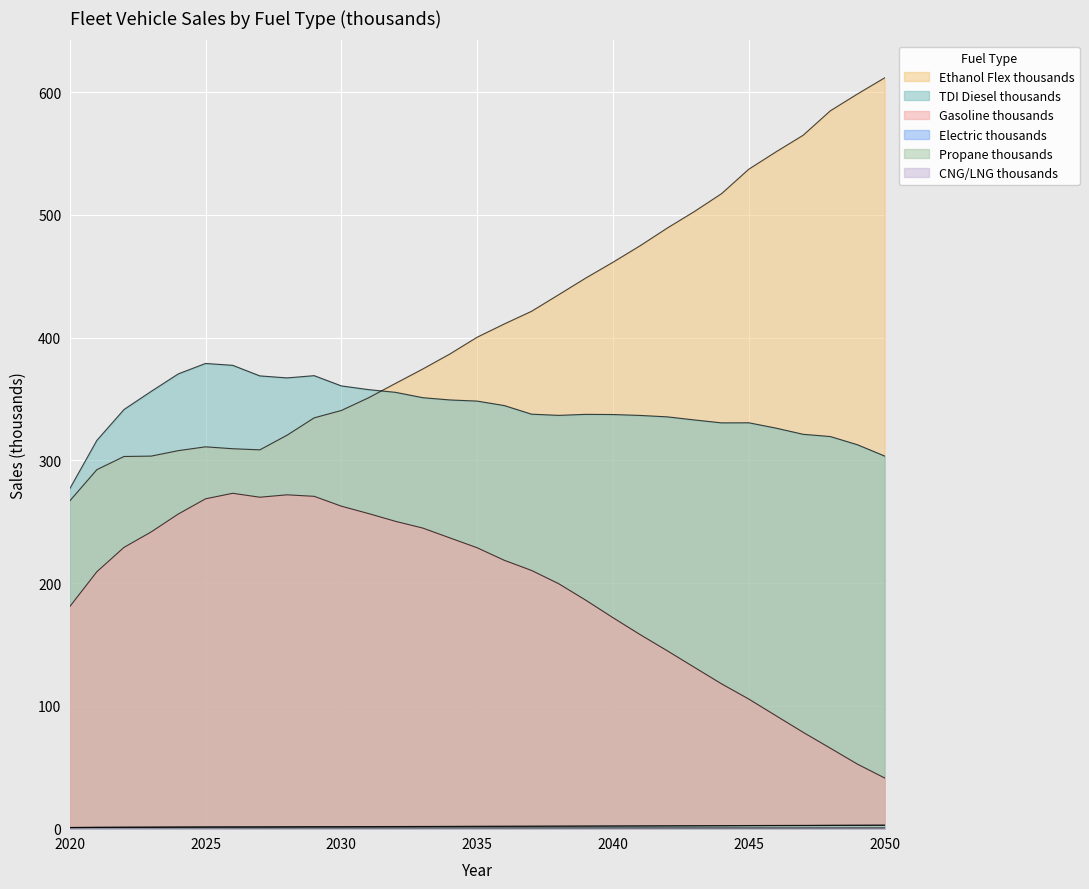

True or false: Gasoline thousands and Propane thousands cross at least once.

False